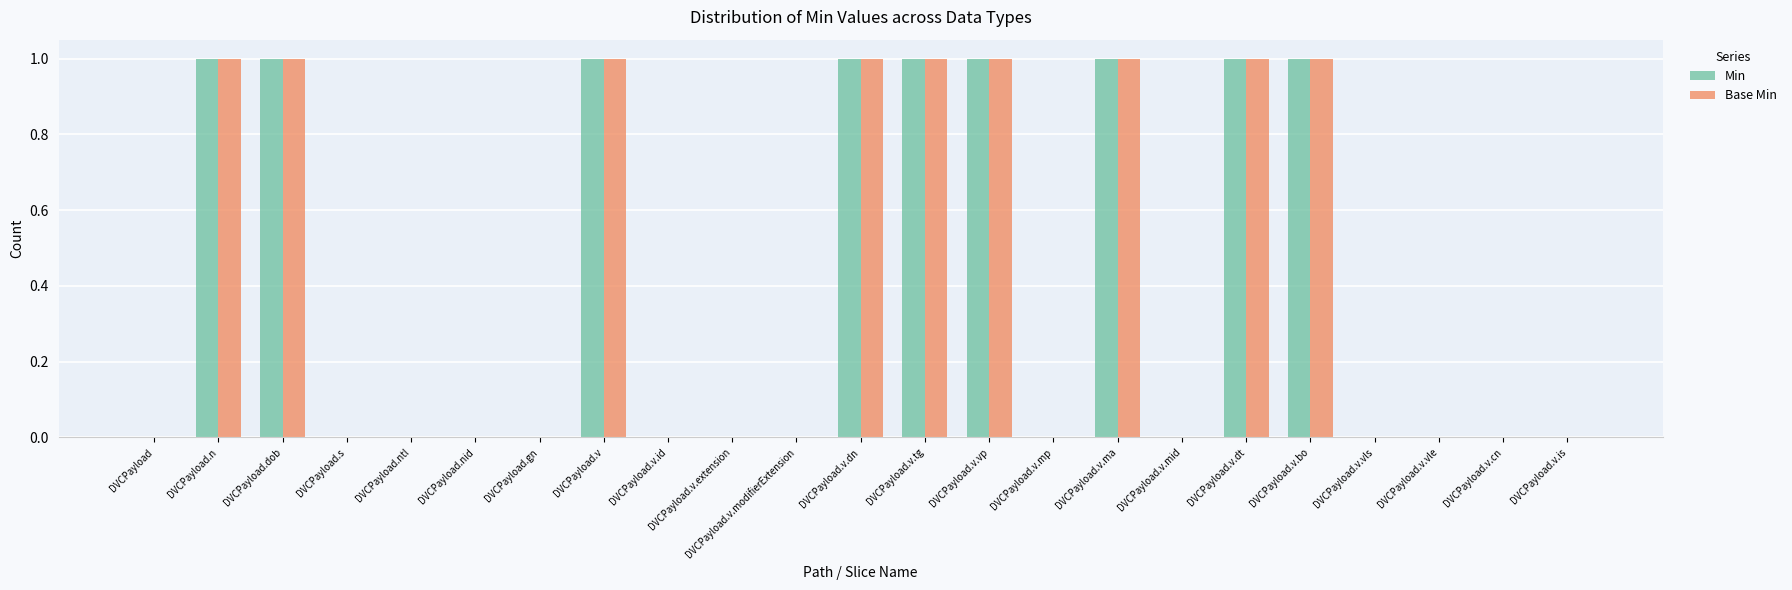

The value of Base Min at DVCPayload.v.extension is 0. True or false?

True